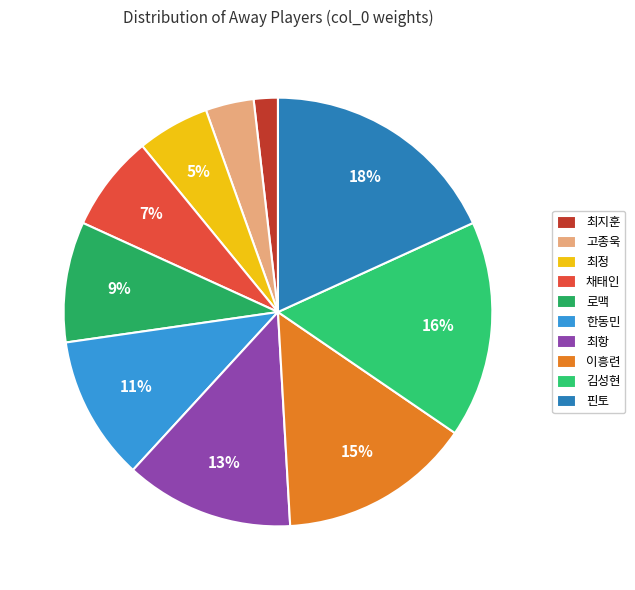

What is the total percentage of 최항 and 로맥?

22.2%